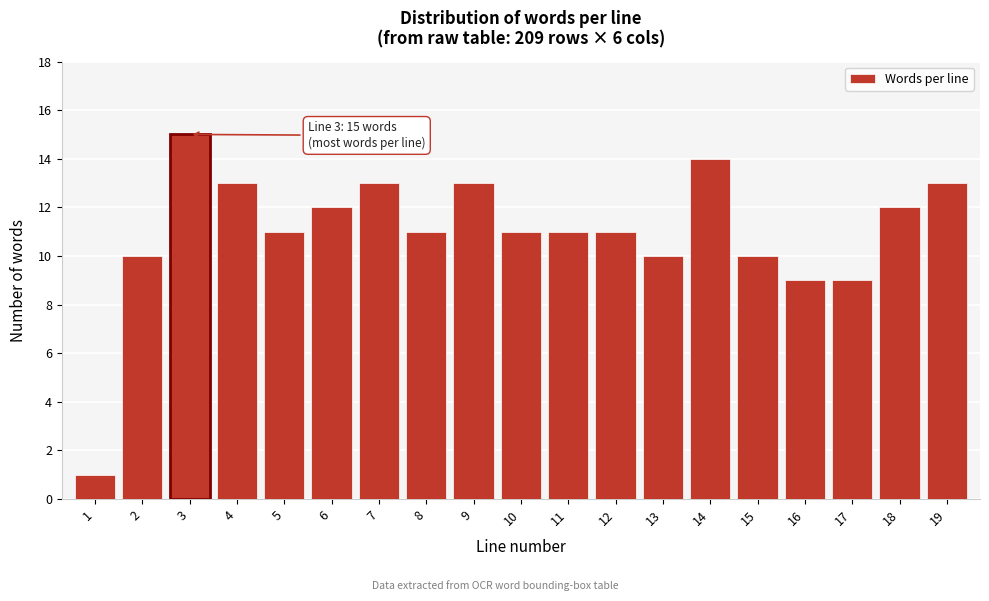

Reading left to right, extract all data points from this chart.

1	10	15	13	11	12	13	11	13	11	11	11	10	14	10	9	9	12	13